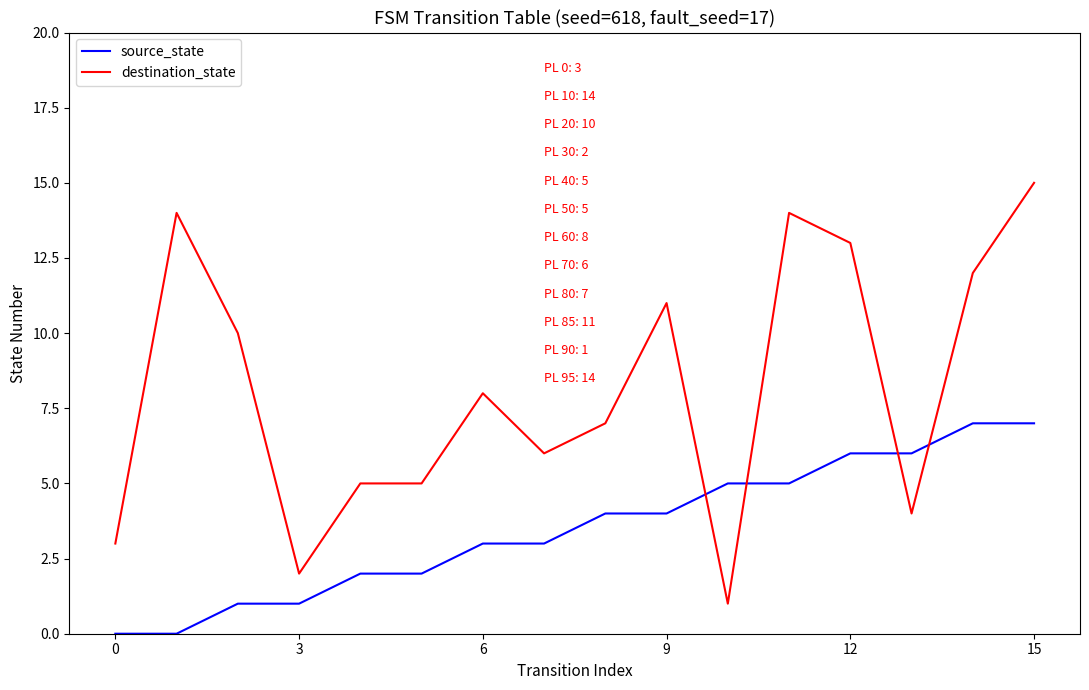

What is the difference between the maximum and minimum values in the source_state series?

7